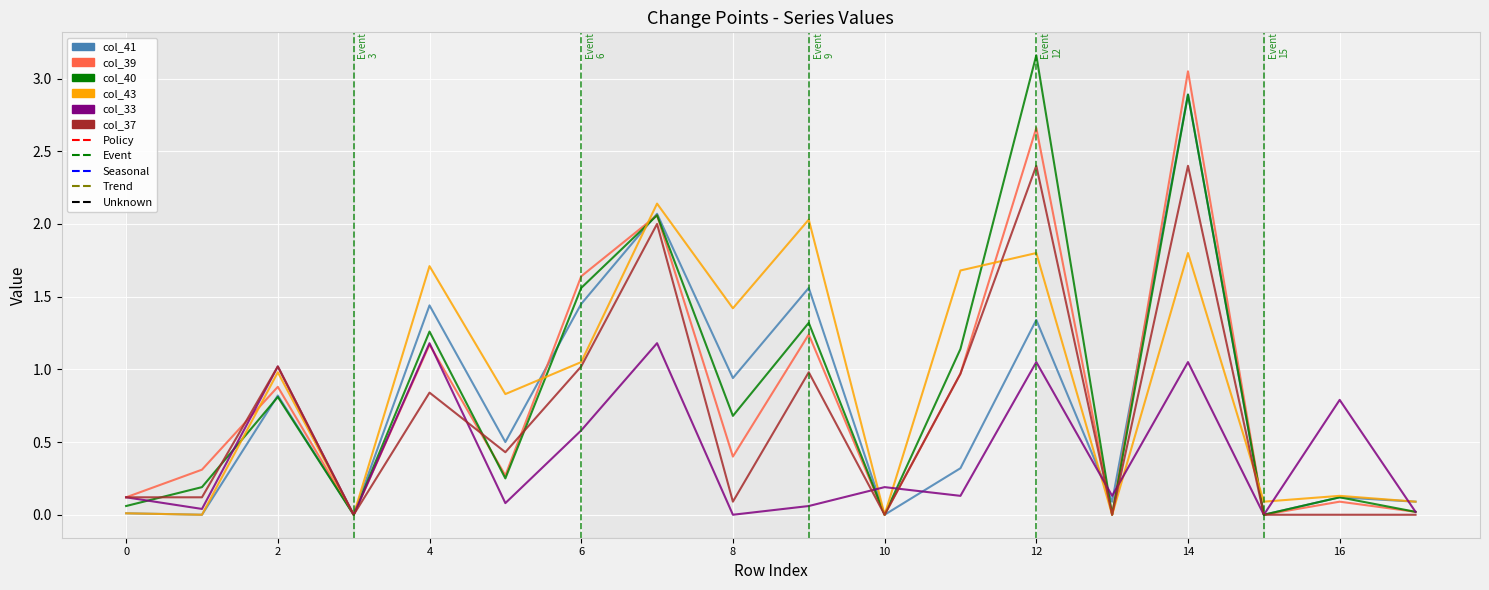

Does the chart display data point markers on the line(s)?

No